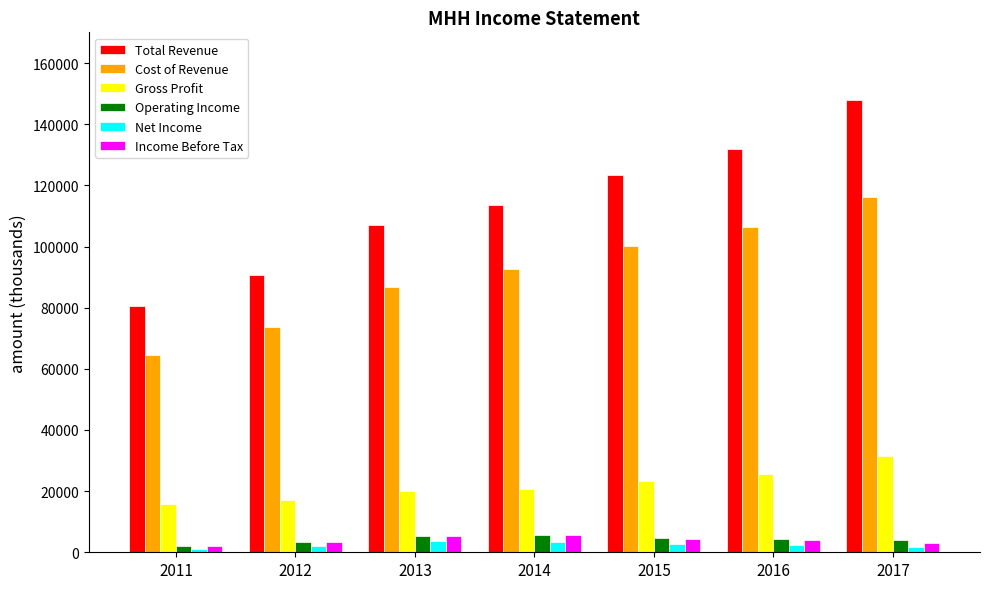

How many values in the Income Before Tax series are below 4000?

3